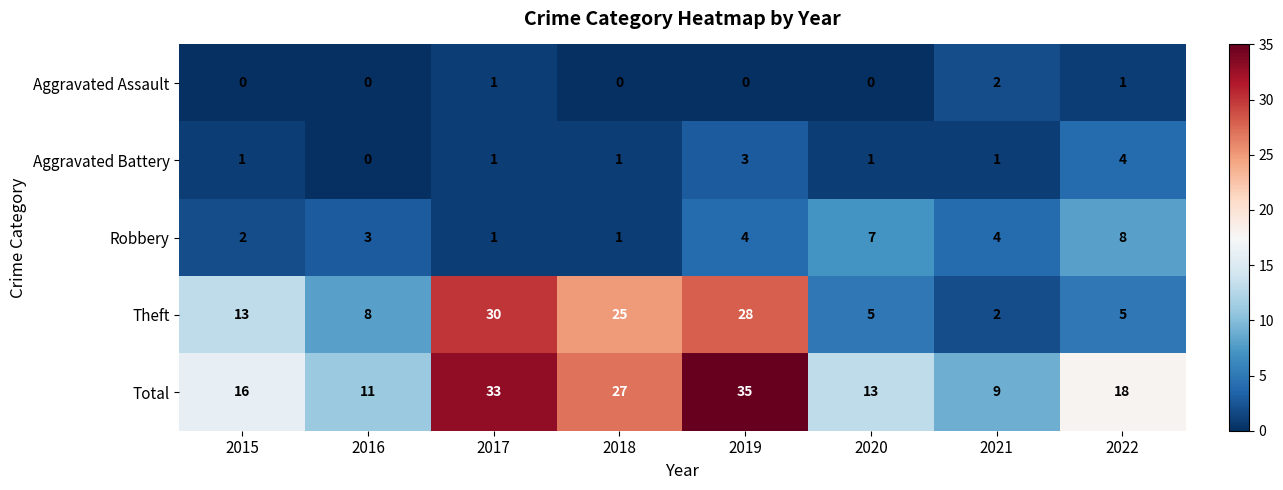

Which series has the largest total across all categories?

Total